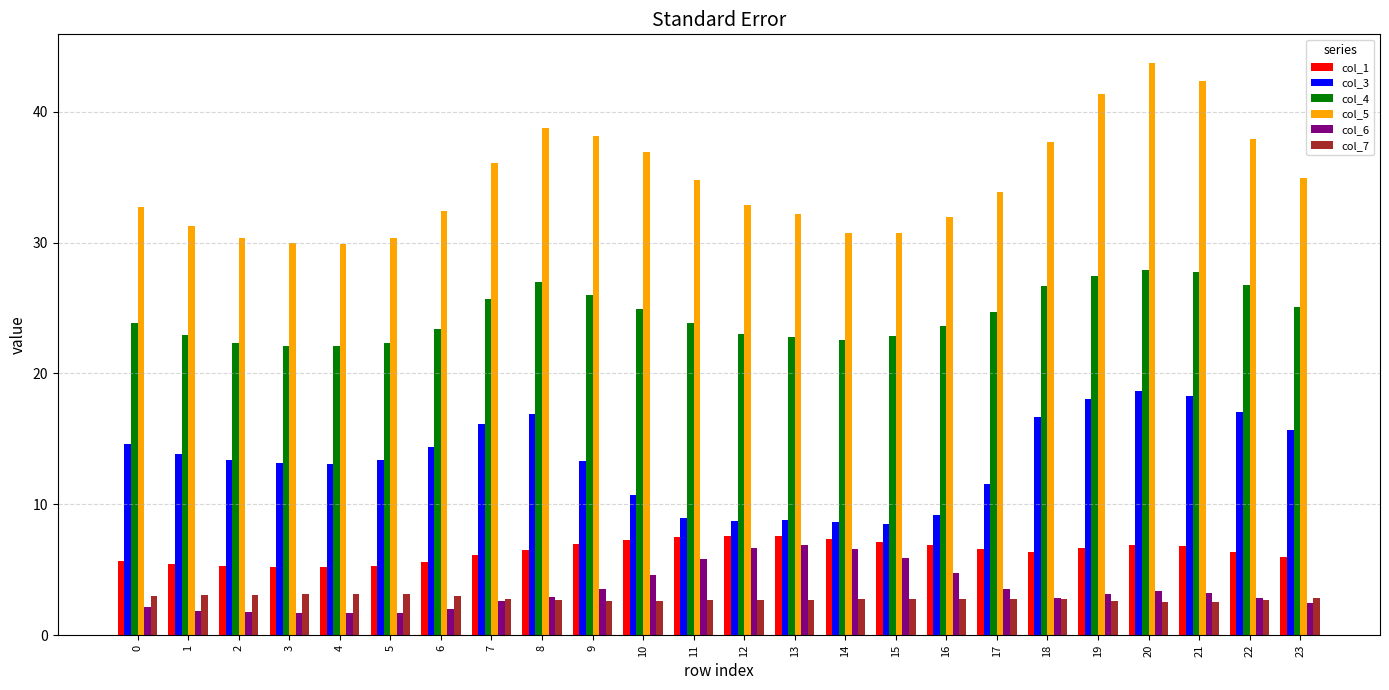

Is the value of col_1 at 1 greater than the value of col_7 at 12?

Yes